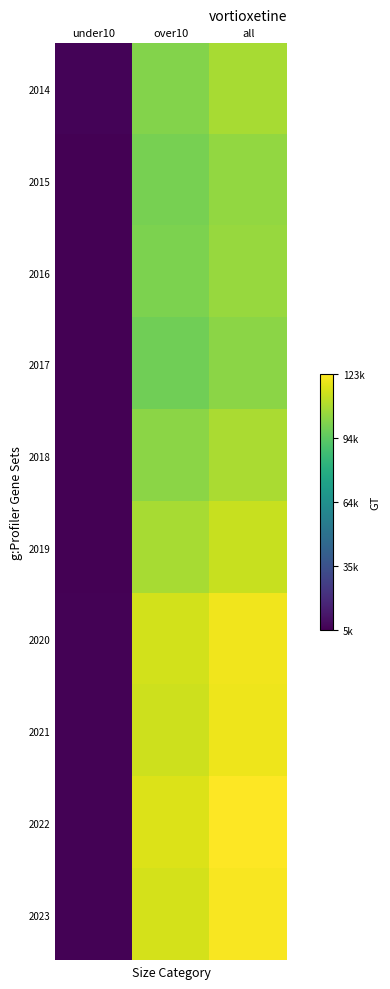

Reading right to left, extract all data points from this chart.

2014: all=108016.7	over10=101607.3	under10=6409.5
2015: all=104280.1	over10=99081.8	under10=5198.3
2016: all=105395.2	over10=100111.6	under10=5283.6
2017: all=102932.6	over10=97558.3	under10=5374.2
2018: all=108407.4	over10=102951.0	under10=5456.4
2019: all=113617.9	over10=107983.6	under10=5634.3
2020: all=120818.0	over10=115149.0	under10=5669.0
2021: all=120241.9	over10=114544.6	under10=5697.3
2022: all=123413.6	over10=117334.4	under10=6079.2
2023: all=122053.7	over10=115997.6	under10=6056.1